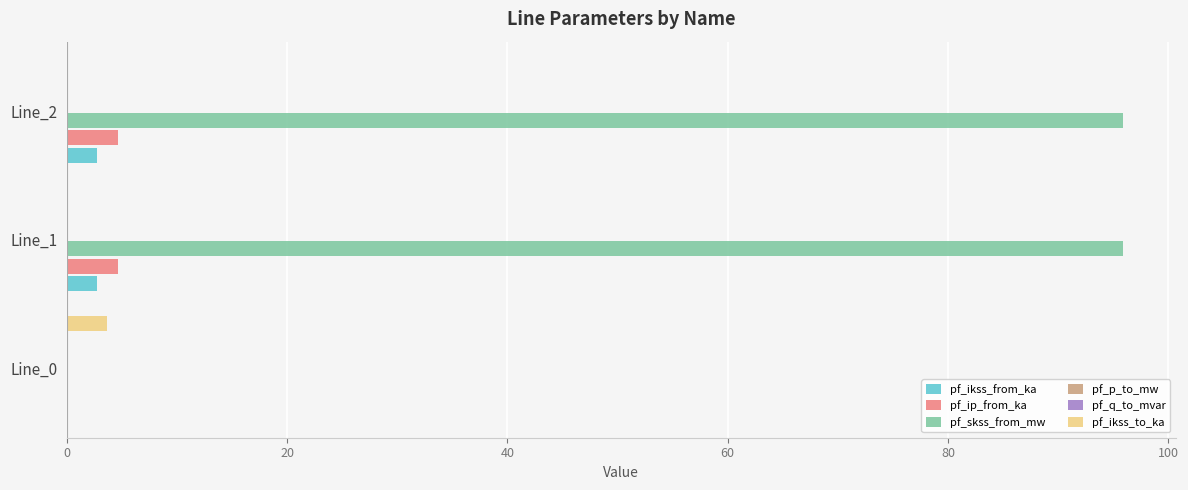

What is the maximum value for pf_ikss_from_ka?

2.8